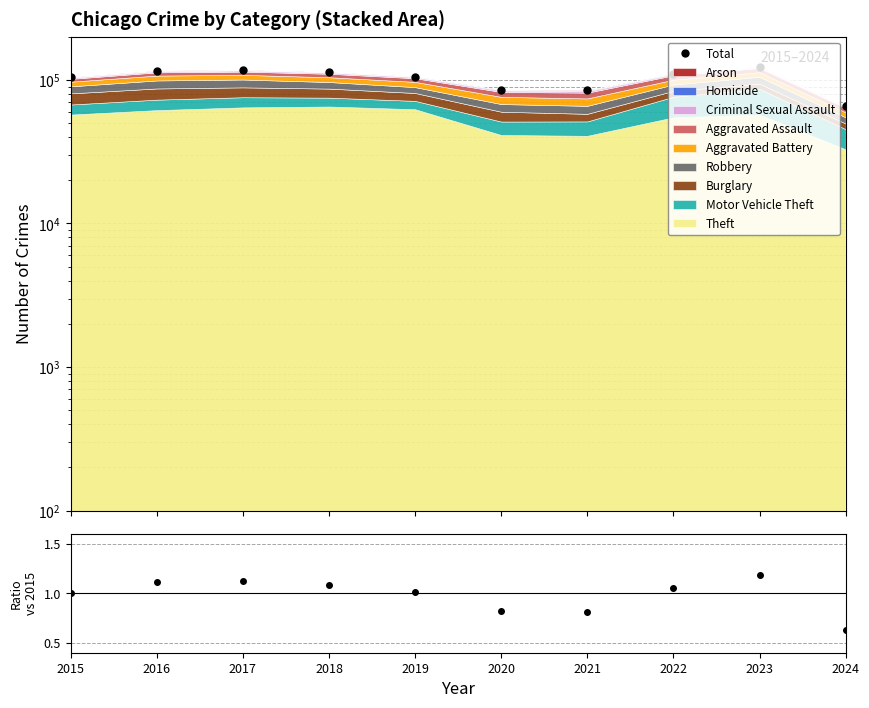

At 2022, list the series in order from smallest to largest.

Total/2015, Total